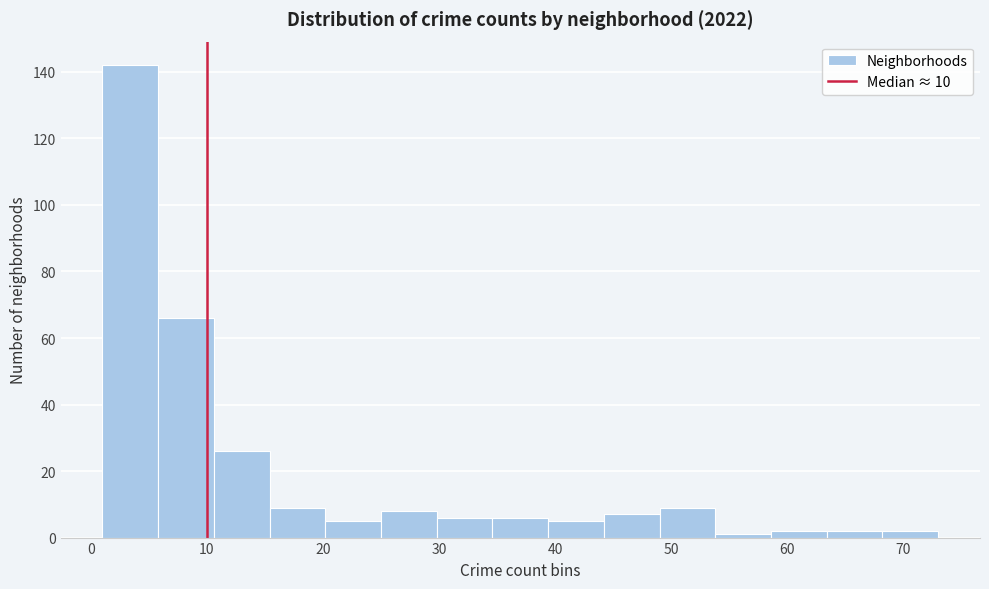

Over which range of the x-axis is the bar tallest?

1.0 to 5.8